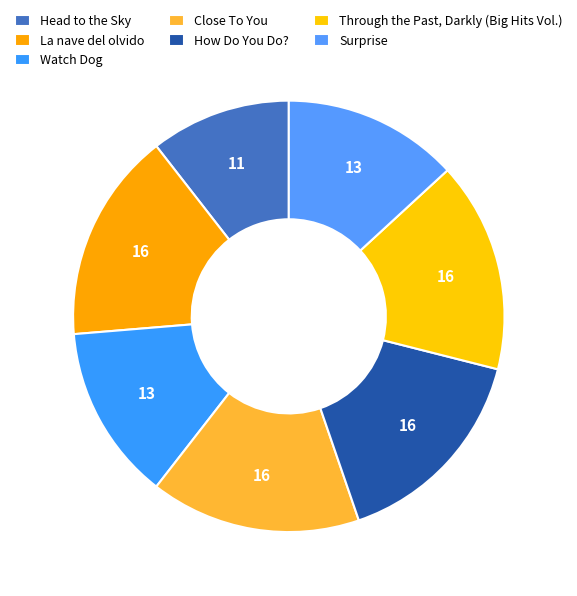

How many slices are in this pie chart?

7